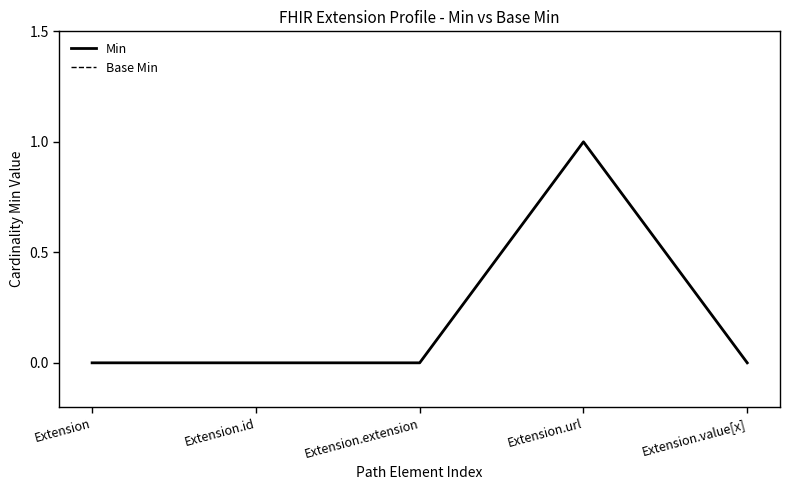

Does the chart display data point markers on the line(s)?

No